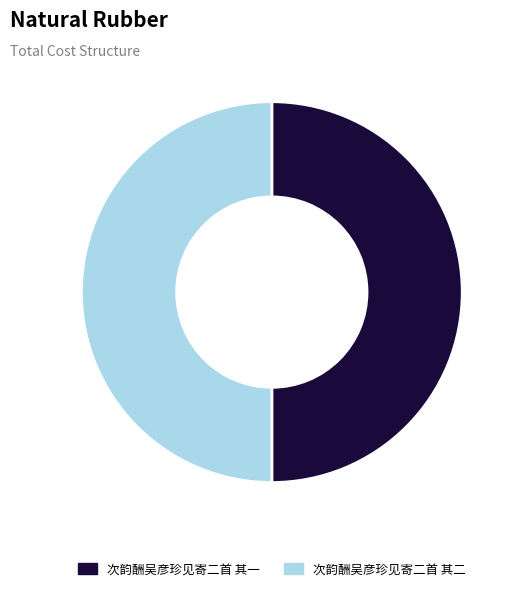

Is it true that 次韵酬吴彦珍见寄二首 其一 is 50% of the pie?

True